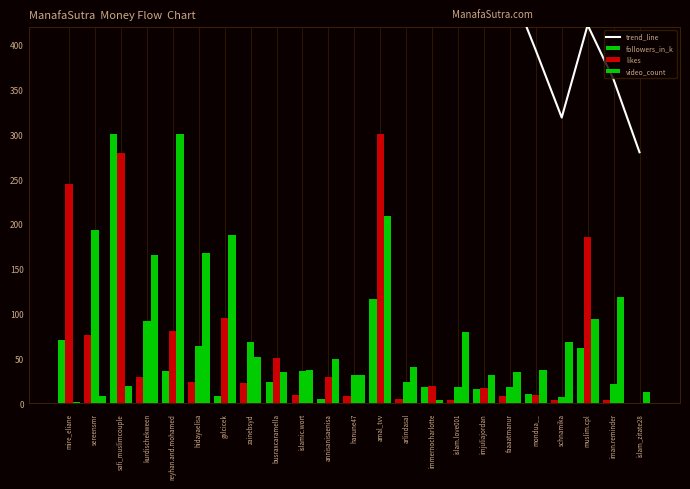

Which has a higher value, islam.love001 or islam_zitate28?

islam.love001